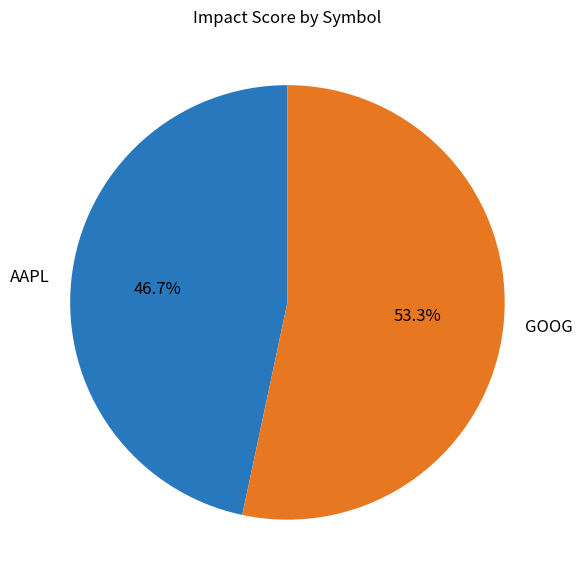

Is it true that GOOG is 53% of the pie?

True